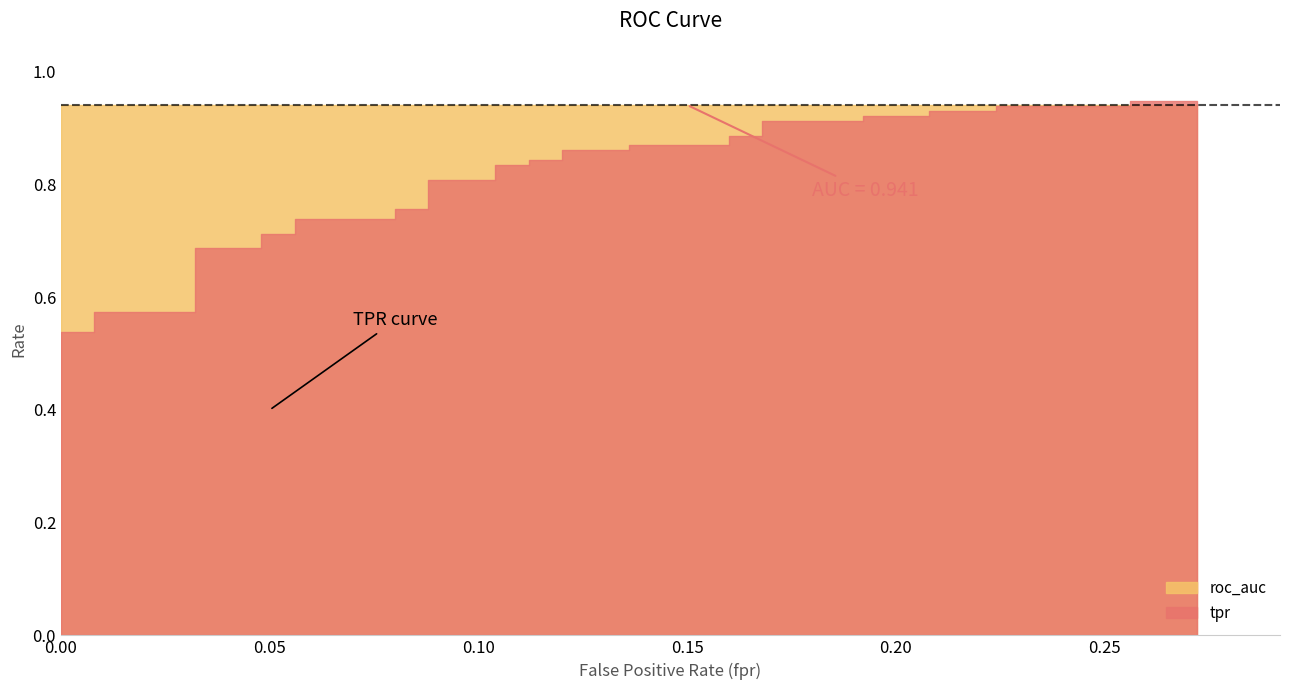

The tpr series shows 0.9 at 32. True or false?

True